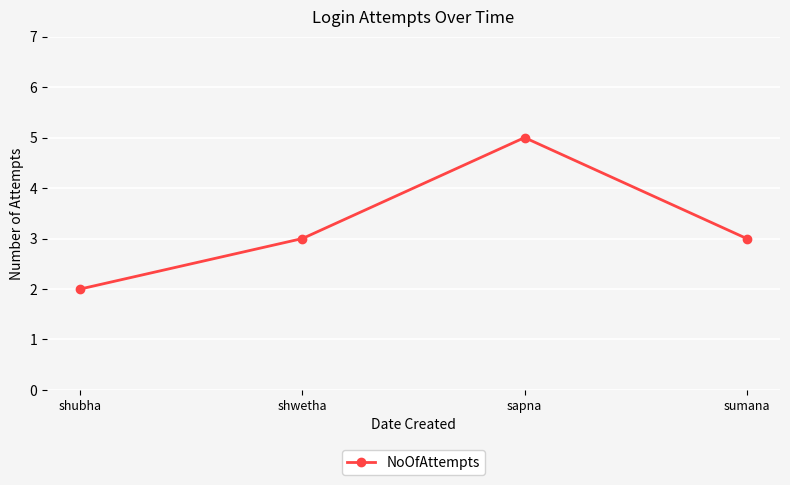

What is the average value?

3